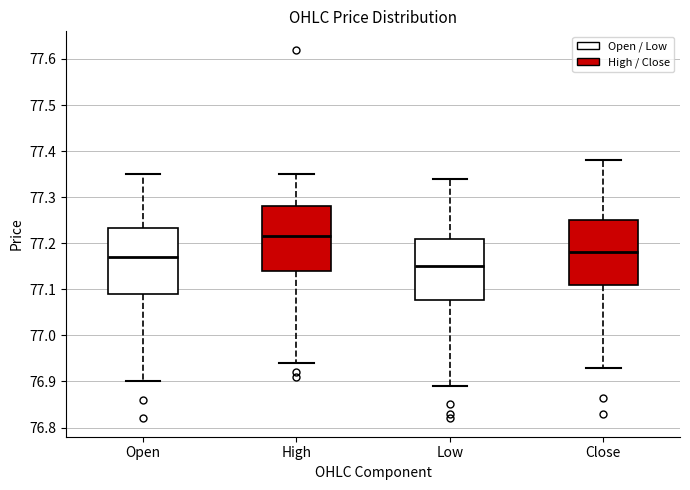

Reading left to right, read every box against the y-axis: the position of its median line, the range the box covers, and the ends of its whiskers. The values are not printed on the chart, so give them approximately, as read against the axis.

Open: median 77.17, box 77.09 to 77.23, whiskers 76.90 to 77.35
High: median 77.22, box 77.14 to 77.28, whiskers 76.94 to 77.35
Low: median 77.15, box 77.08 to 77.21, whiskers 76.89 to 77.34
Close: median 77.18, box 77.11 to 77.25, whiskers 76.93 to 77.38